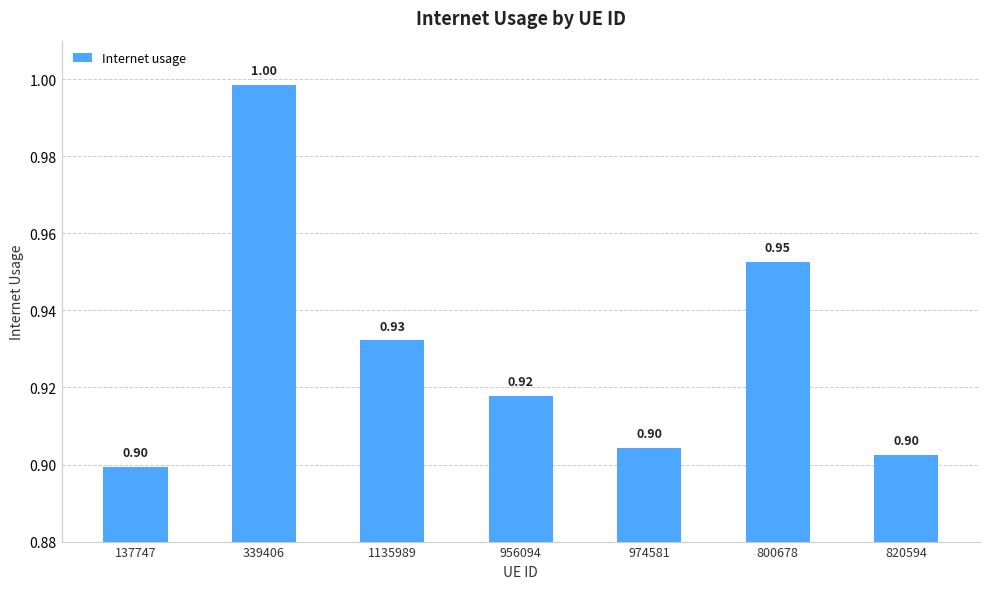

Does the chart contain any negative values?

No